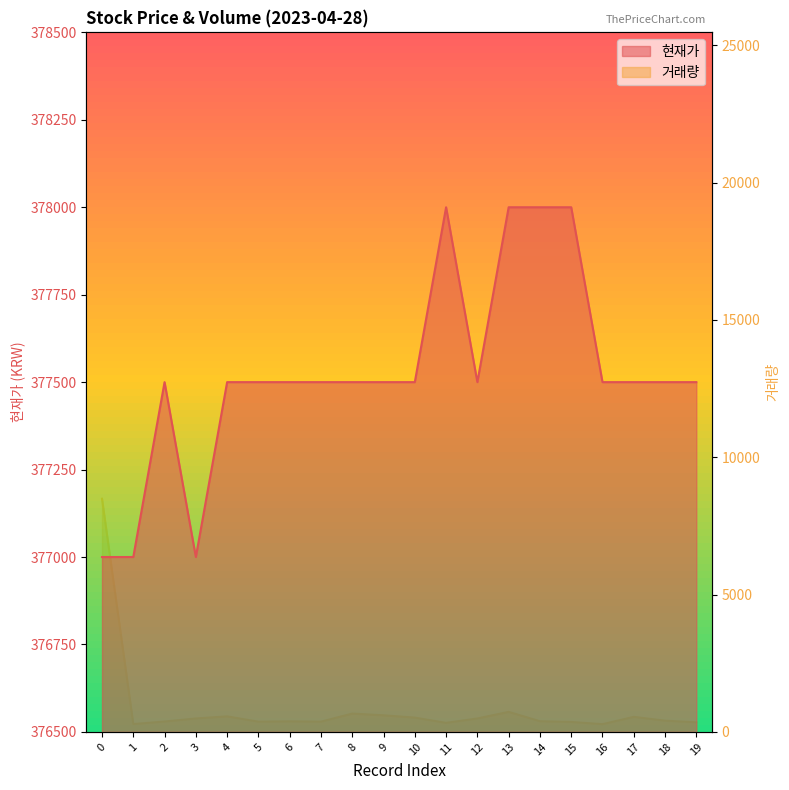

What is the sum of all 거래량 values?

17031